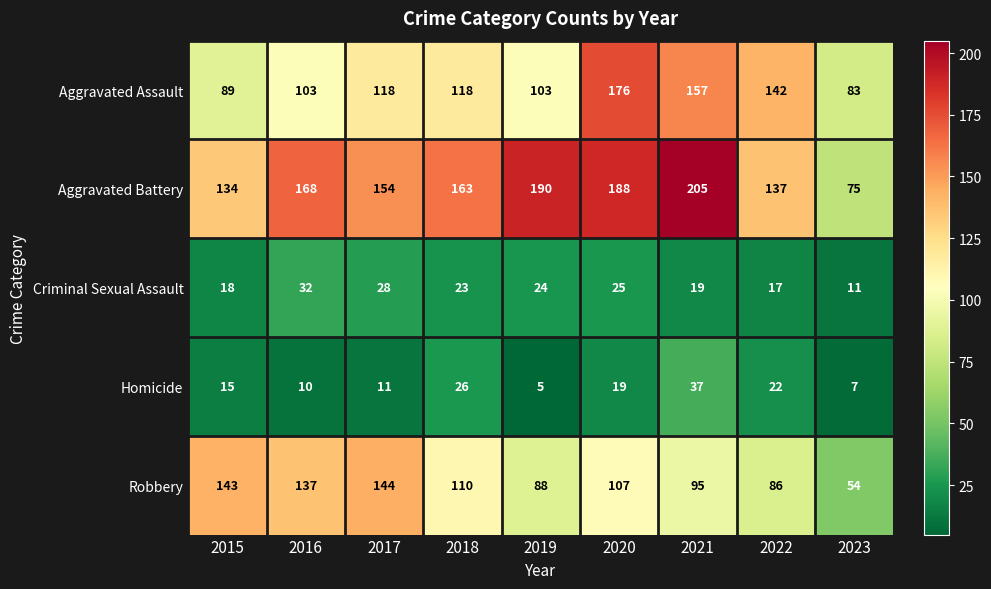

At how many categories does at least one series exceed 45?

9